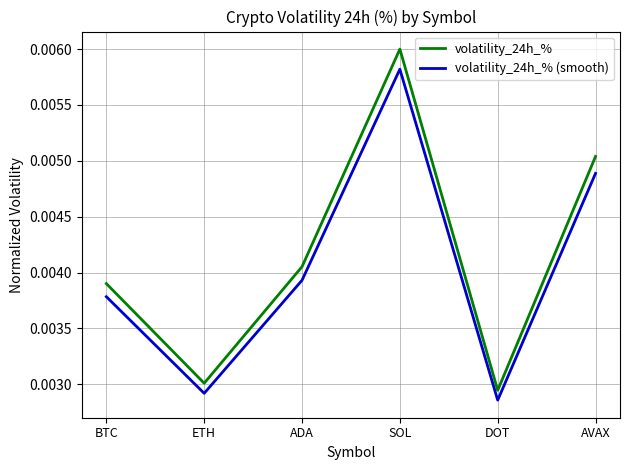

How many volatility_24h_% values are between 0 and 1?

6